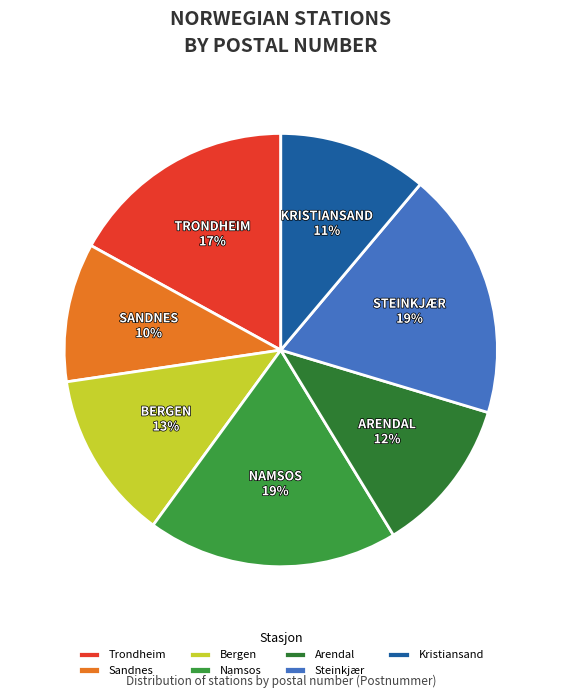

How many slices are in this pie chart?

7